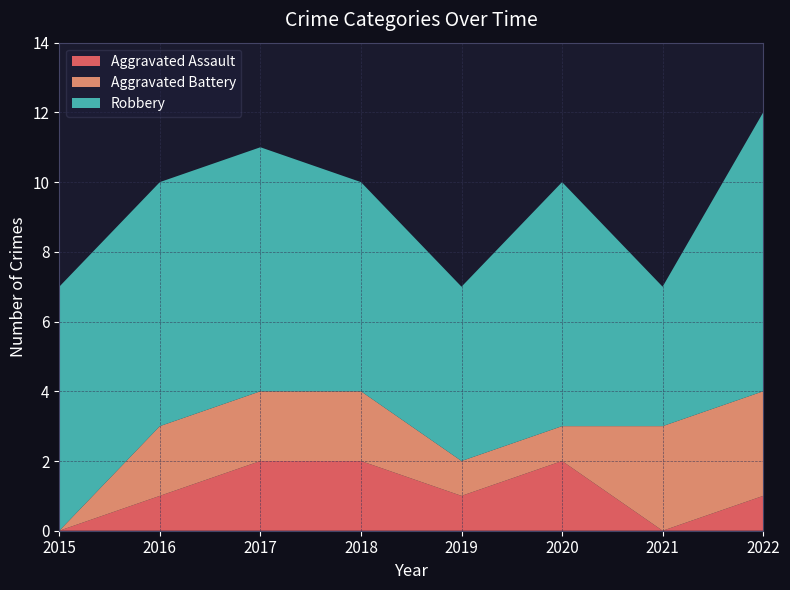

Reading left to right, extract all data points from this chart.

Aggravated Assault: 2015=0	2016=1	2017=2	2018=2	2019=1	2020=2	2021=0	2022=1
Aggravated Battery: 2015=0	2016=2	2017=2	2018=2	2019=1	2020=1	2021=3	2022=3
Robbery: 2015=7	2016=7	2017=7	2018=6	2019=5	2020=7	2021=4	2022=8